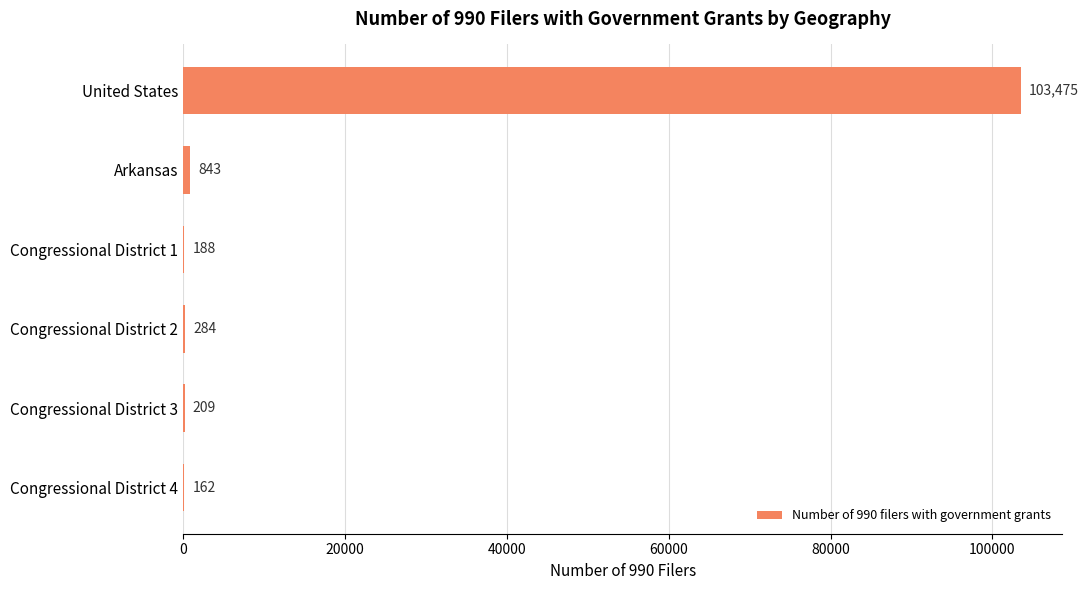

What is the maximum value shown in the chart?

103475